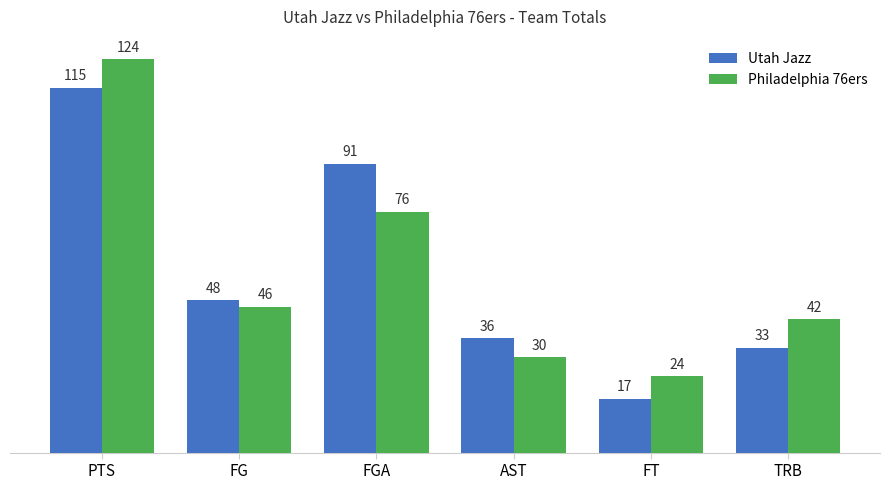

Rank the categories by Philadelphia 76ers value from lowest to highest.

FT, AST, TRB, FG, FGA, PTS